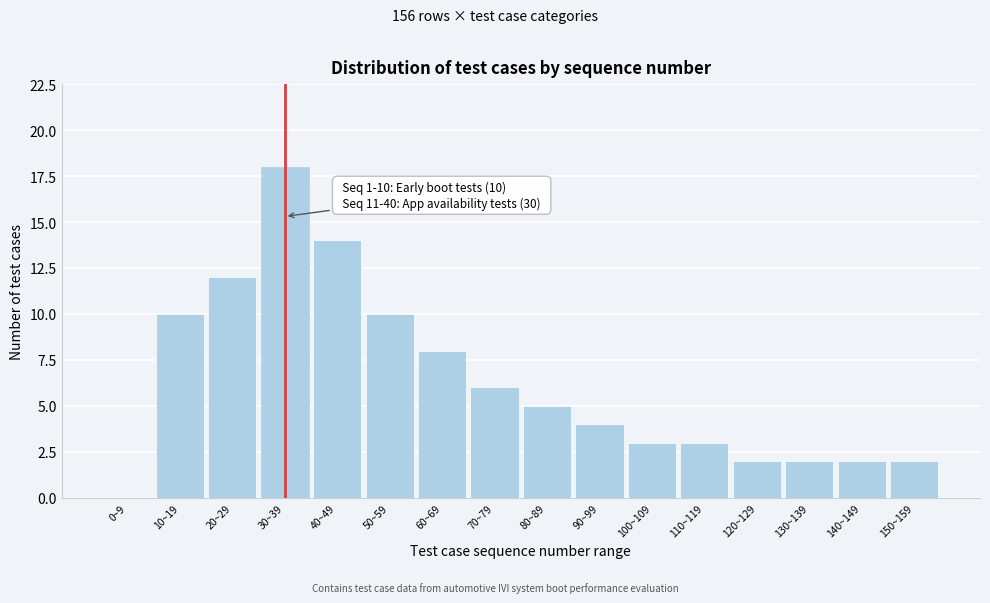

Reading left to right, extract all data points from this chart.

0~9=0	10~19=10	20~29=12	30~39=18	40~49=14	50~59=10	60~69=8	70~79=6	80~89=5	90~99=4	100~109=3	110~119=3	120~129=2	130~139=2	140~149=2	150~159=2